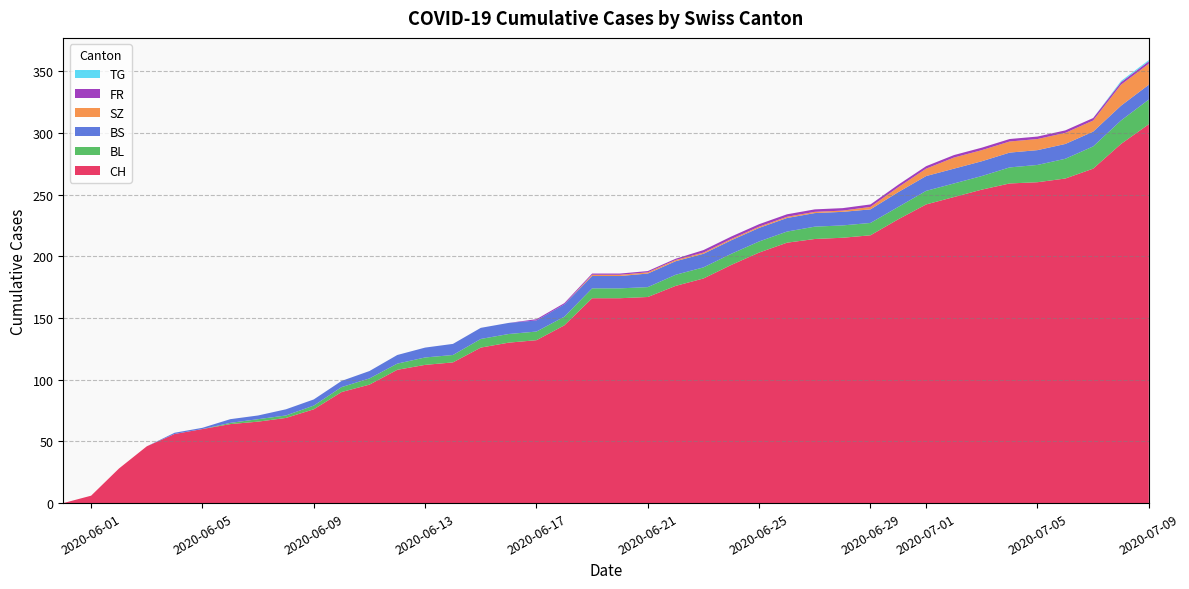

Reading right to left, extract all data points from this chart.

CH: 307	291	271	263	260	259	254	248	242	230	217	215	214	211	203	193	182	176	167	166	166	144	132	130	126	114	112	108	96	90	76	69	66	64	60	56	46	28	6	0
BL: 20	19	18	16	14	13	11	11	11	10	10	10	10	9	9	9	9	9	8	8	8	7	7	7	7	6	6	5	5	4	3	2	2	1	0	0	0	0	0	0
BS: 12	12	12	12	12	12	12	12	12	12	11	11	11	11	11	11	11	11	11	10	10	10	9	9	9	9	8	7	6	5	5	5	3	3	1	1	0	0	0	0
SZ: 17	17	9	9	9	9	9	9	6	4	2	1	1	1	1	1	1	1	1	1	1	0	0	0	0	0	0	0	0	0	0	0	0	0	0	0	0	0	0	0
FR: 2	2	2	2	2	2	2	2	2	2	2	2	2	2	2	2	2	1	1	1	1	1	1	0	0	0	0	0	0	0	0	0	0	0	0	0	0	0	0	0
TG: 1	1	0	0	0	0	0	0	0	0	0	0	0	0	0	0	0	0	0	0	0	0	0	0	0	0	0	0	0	0	0	0	0	0	0	0	0	0	0	0